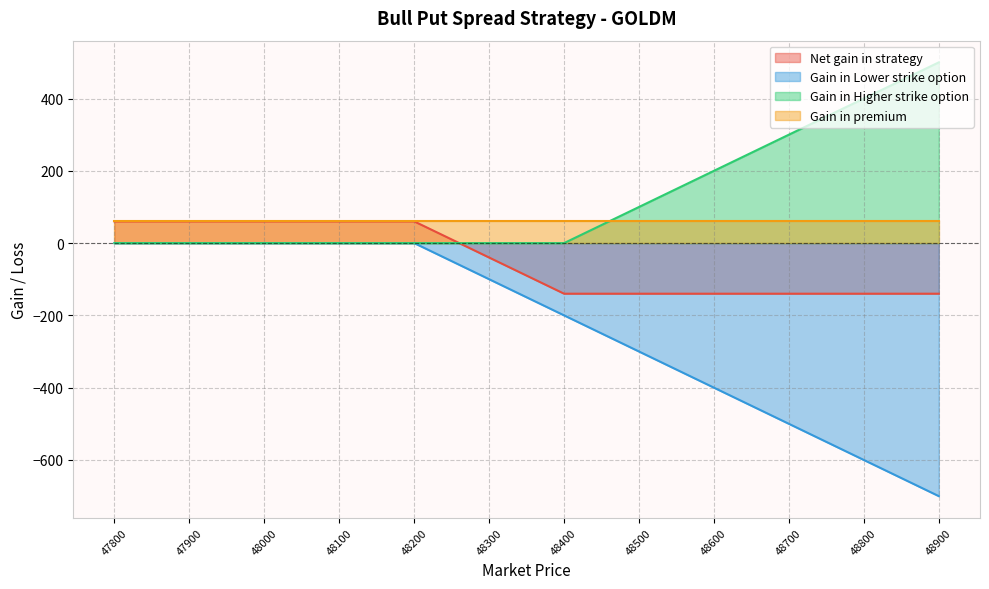

Which series ends up on top after the final intersection of Net gain in strategy and Gain in Higher strike option?

Gain in Higher strike option